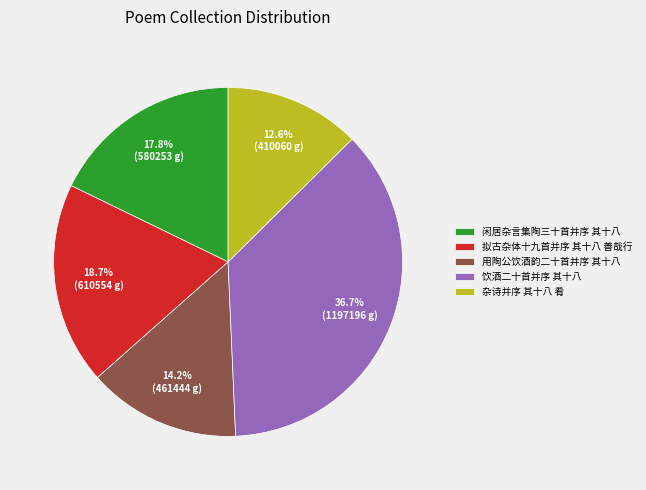

Approximately how many times larger is the value at 用陶公饮酒韵二十首并序 其十八 compared to 闲居杂言集陶三十首并序 其十八?

0.8